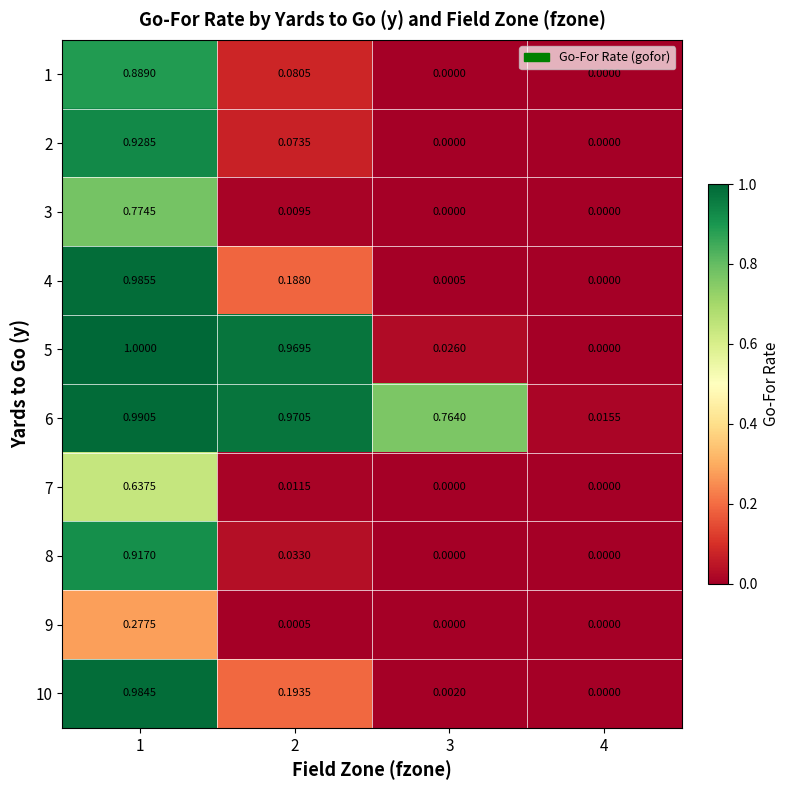

How many positive values does the 9 series have?

2